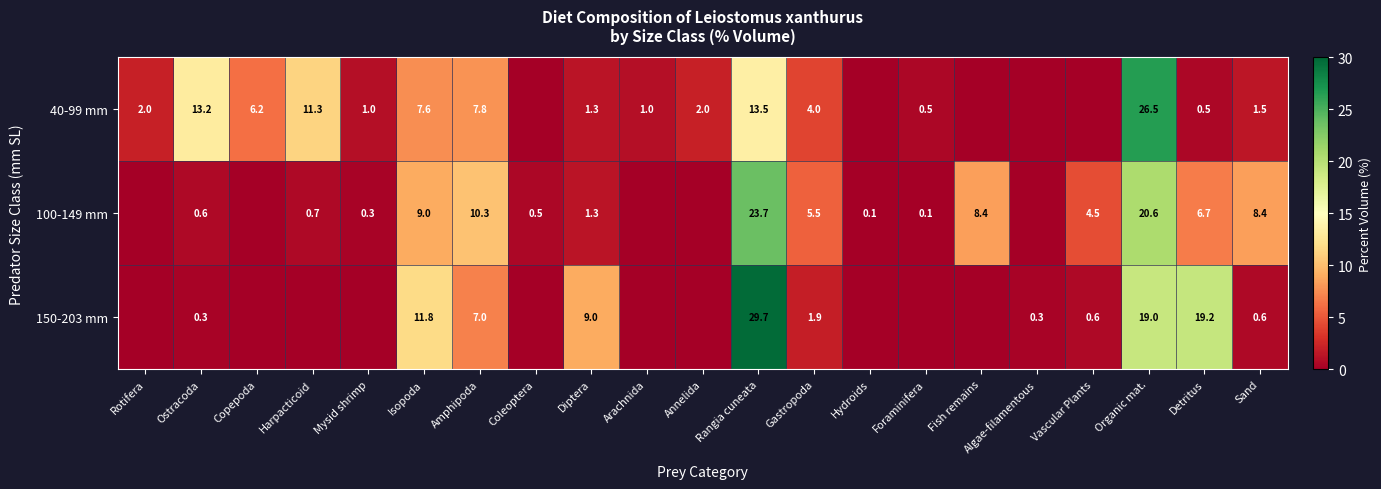

What is the sum of the 100-149 mm values at Coleoptera and Ostracoda?

1.1